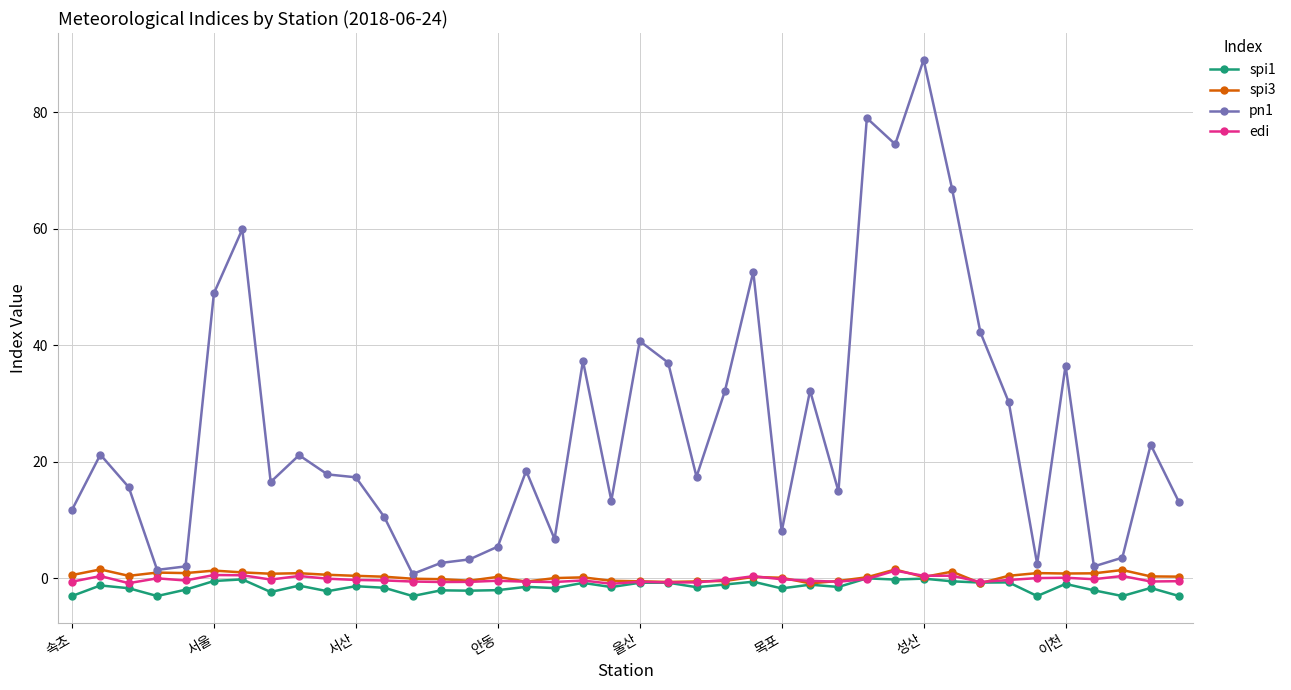

Is this an area chart (filled region under the line)?

No